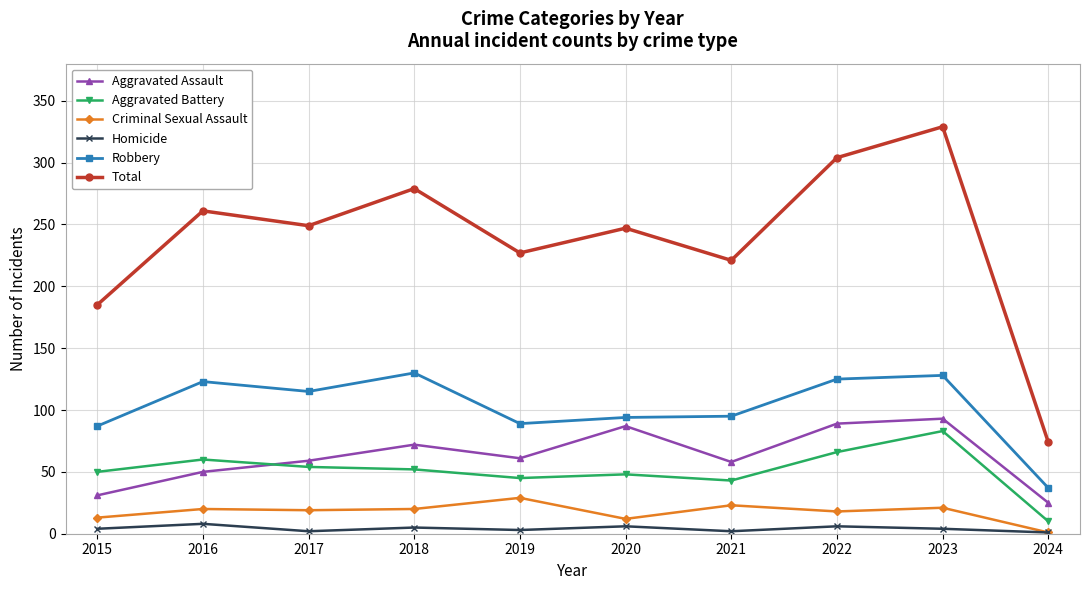

What is the value of the Robbery point at the 6th from the left?

94